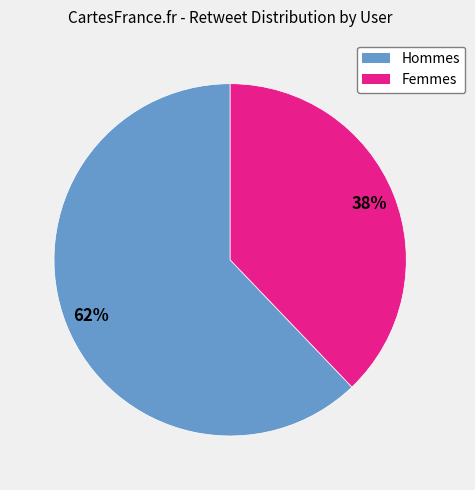

Count the number of slices in the pie.

2